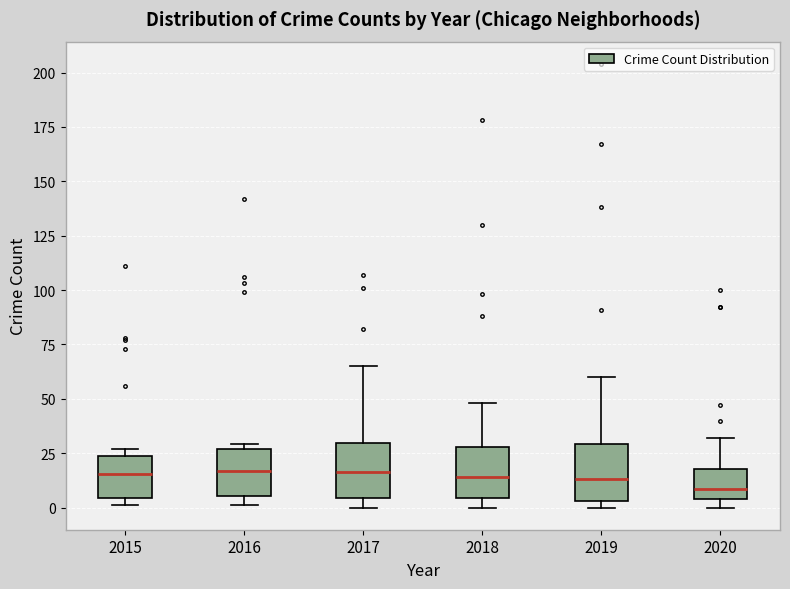

Reading left to right, read every box against the y-axis: the position of its median line, the range the box covers, and the ends of its whiskers. The values are not printed on the chart, so give them approximately, as read against the axis.

2015: median 15, box 5 to 25, whiskers 0 to 25 (just above the box's upper edge)
2016: median 15, box 5 to 25, whiskers 0 to 30
2017: median 15, box 5 to 30, whiskers 0 to 65
2018: median 15, box 5 to 30, whiskers 0 to 50
2019: median 15, box 5 to 30, whiskers 0 to 60
2020: median 10, box 5 to 20, whiskers 0 to 30